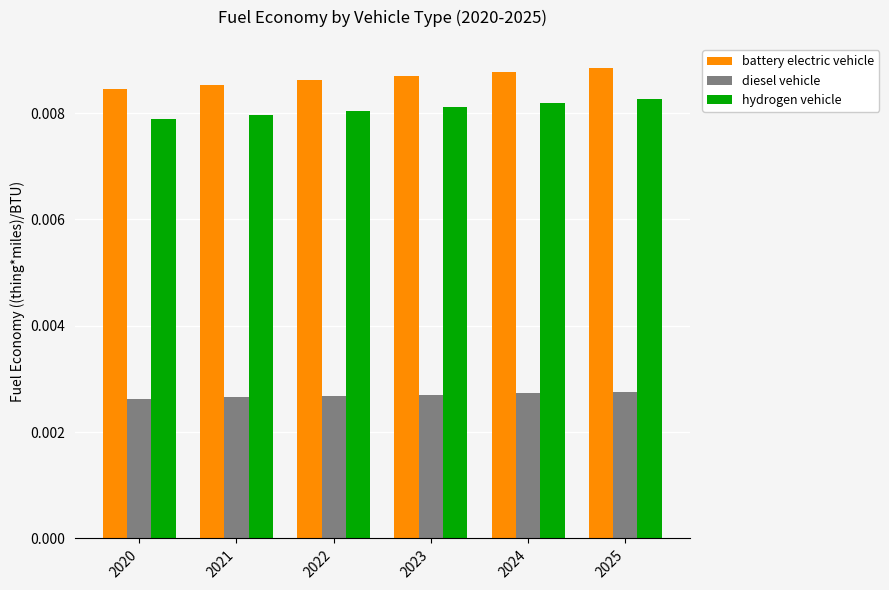

Which series has the largest total across all categories?

battery electric vehicle